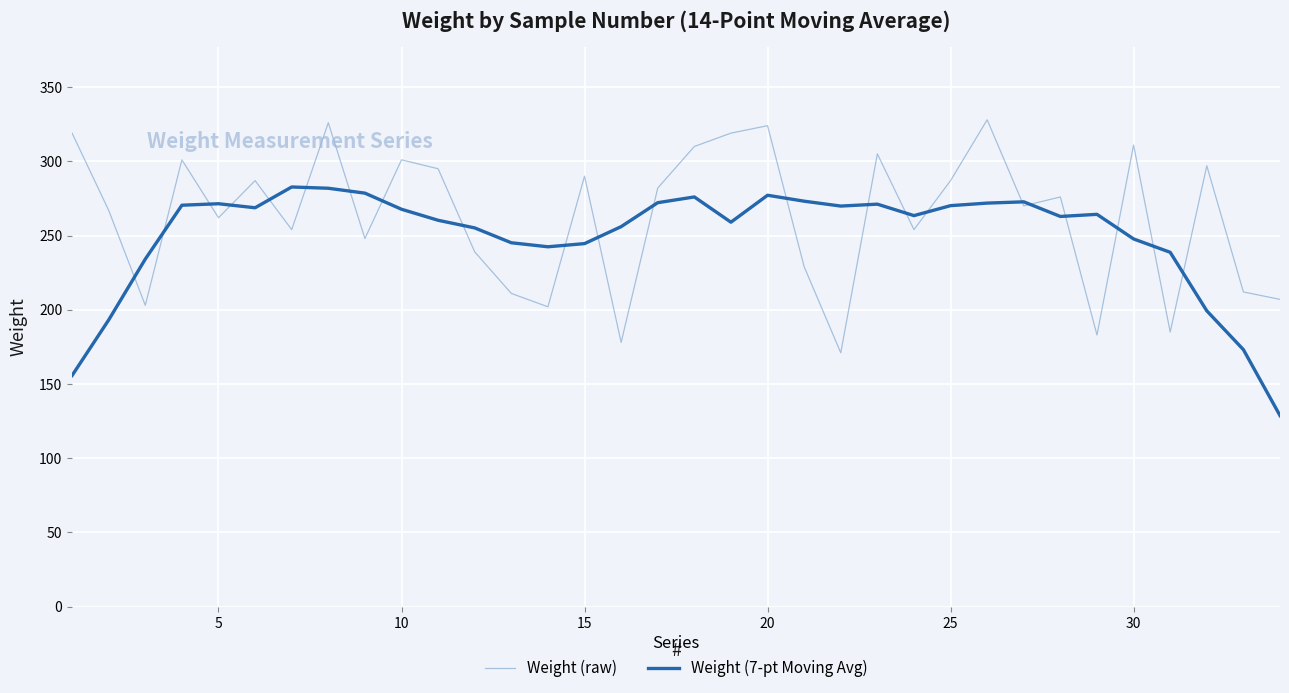

What is the maximum value shown in the chart?

328.0